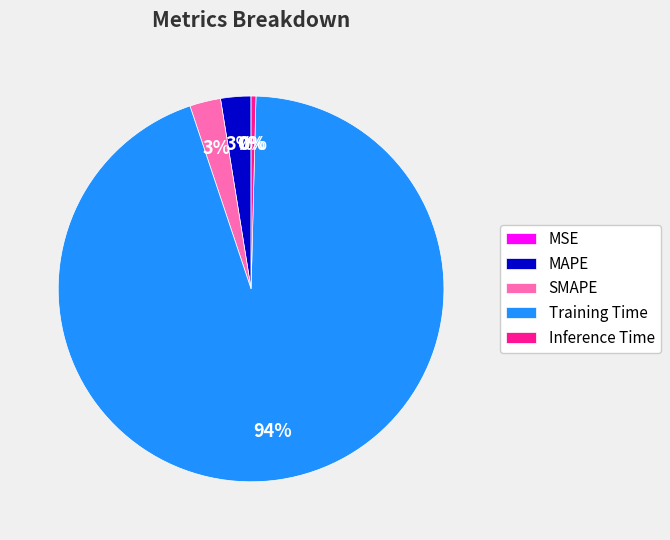

Does Training Time account for over 50% of the chart?

Yes